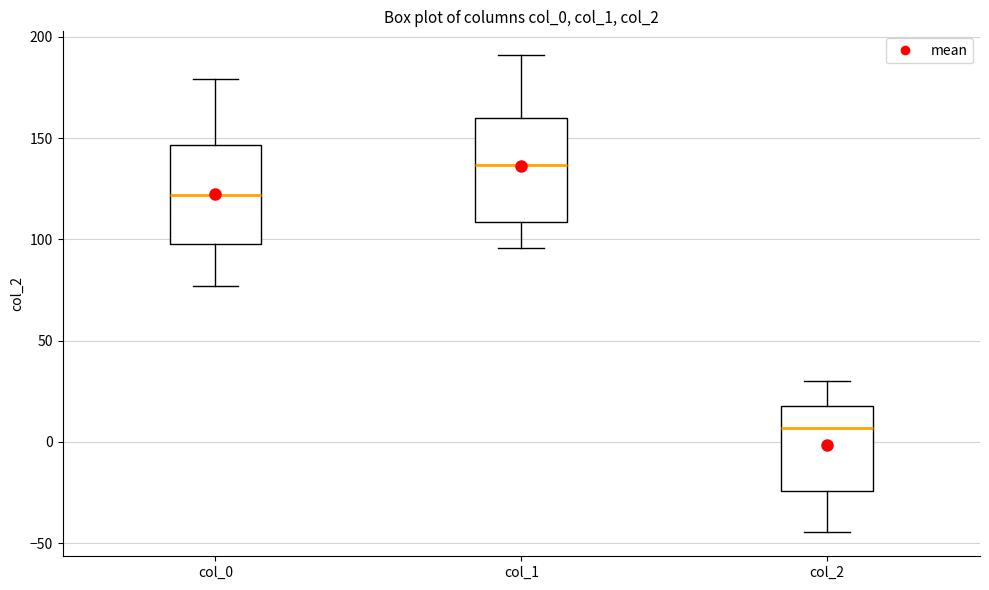

Reading left to right, transcribe this box plot: for each box, give where its median line is, the range the box spans, and where its two whiskers end, as read against the y-axis. The values are not printed on the chart, so give them approximately, as read against the axis.

col_0: median 120, box 100 to 145, whiskers 75 to 180
col_1: median 135, box 110 to 160, whiskers 95 to 190
col_2: median 5, box -25 to 20, whiskers -45 to 30